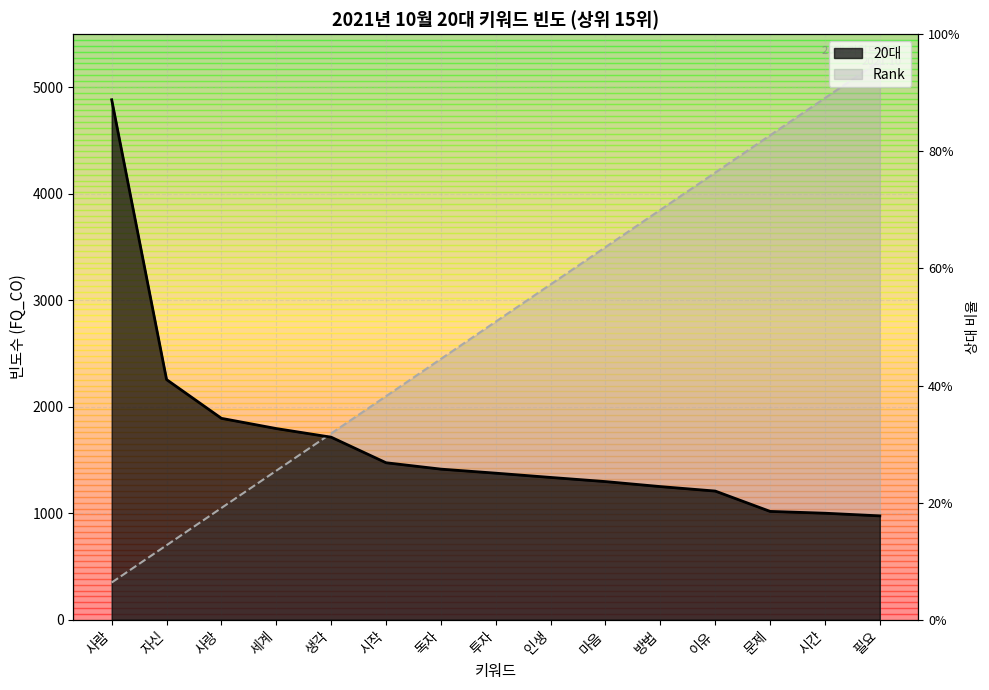

How many times do Rank and 20대 cross each other?

1